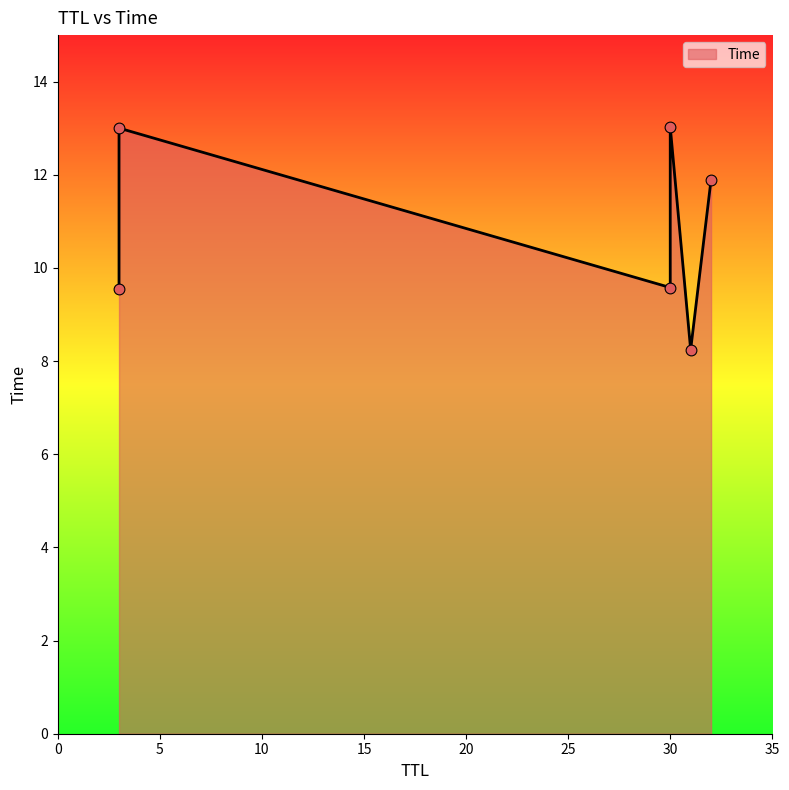

What is the change in value from 30 to 32?

+2.3